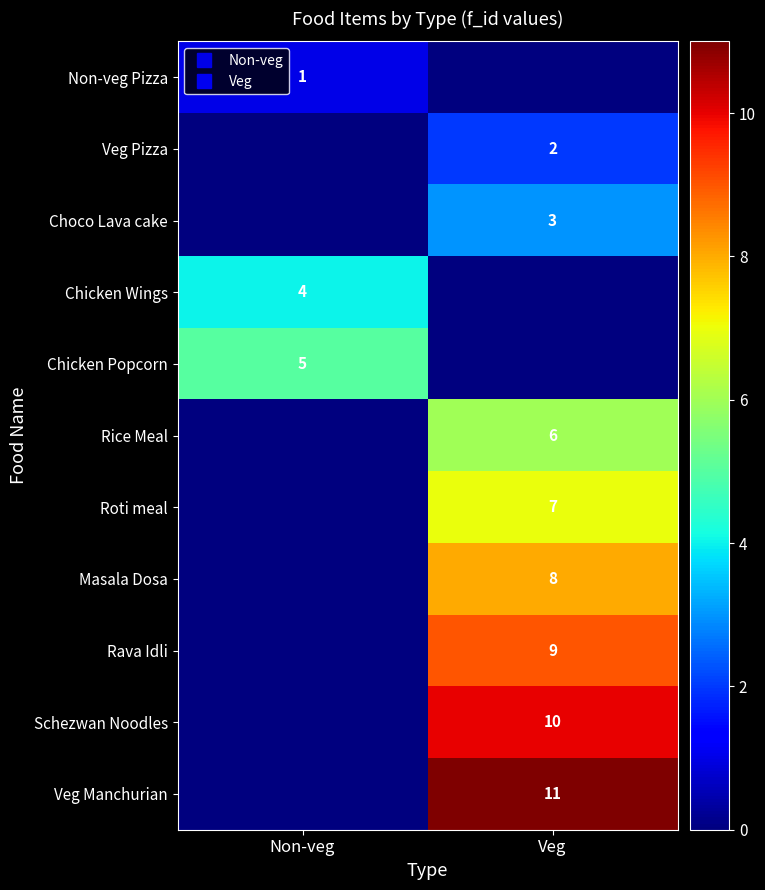

How many positive values does the Chicken Popcorn series have?

1